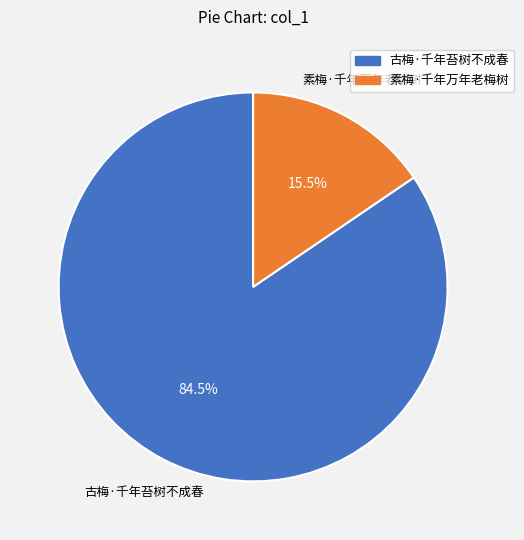

Between 古梅·千年苔树不成春 and 素梅·千年万年老梅树, which is larger?

古梅·千年苔树不成春